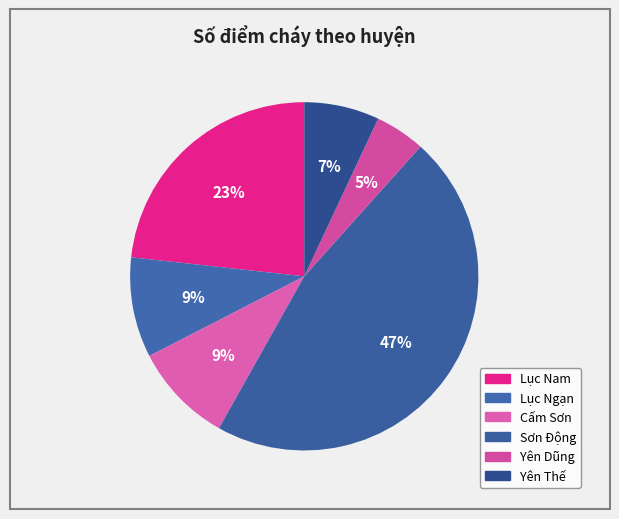

To the nearest percent, what percentage of the pie is Lục Nam?

23%